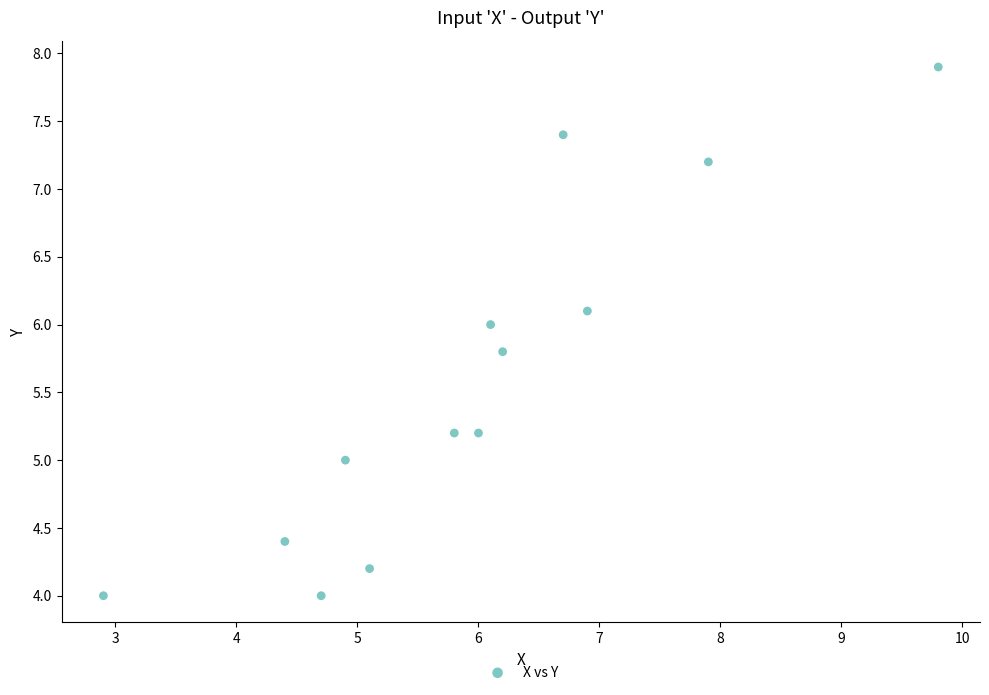

What is the range of Y values (max minus min)?

3.9